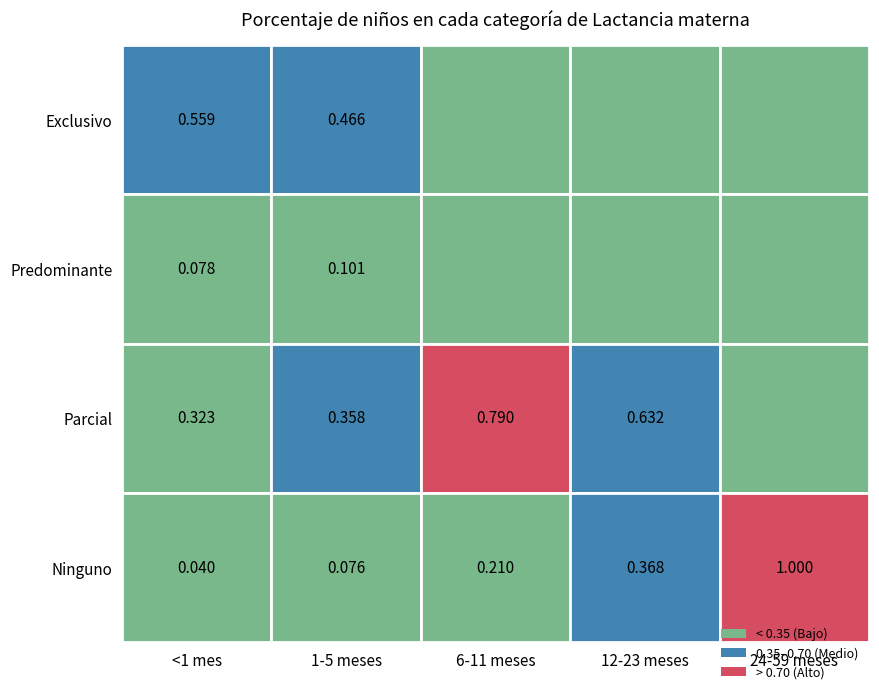

What is the difference between the highest and lowest values at 1?

0.4